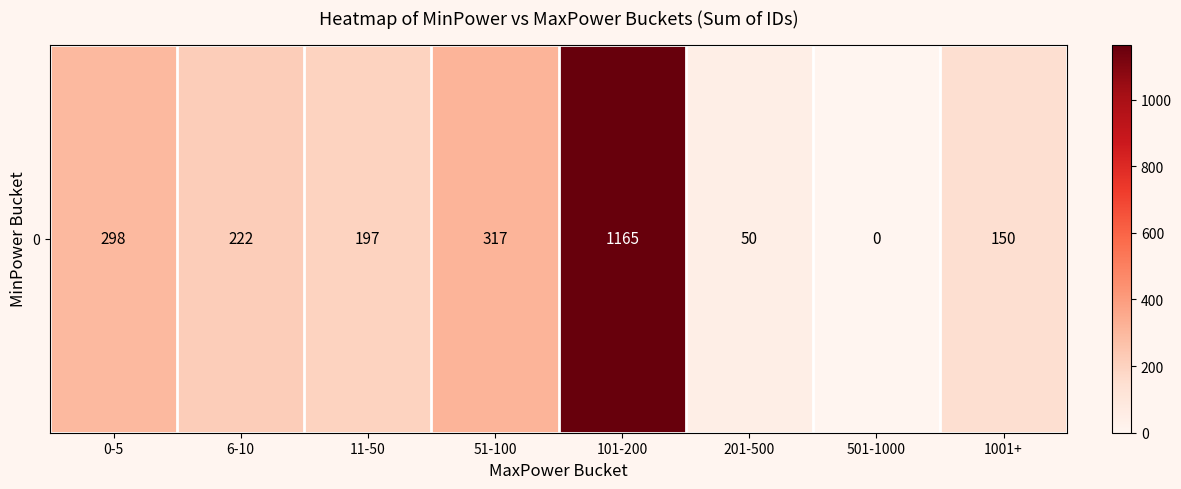

Is it true that the value at 6-10 is 92?

False